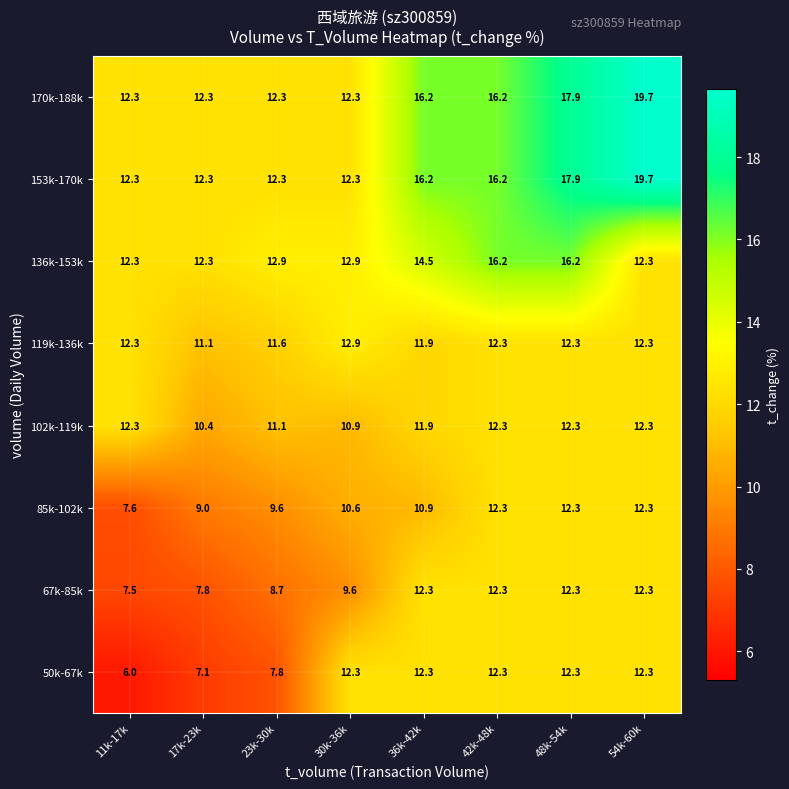

What is the difference between the second highest and second lowest values in the 102k-119k series?

1.4